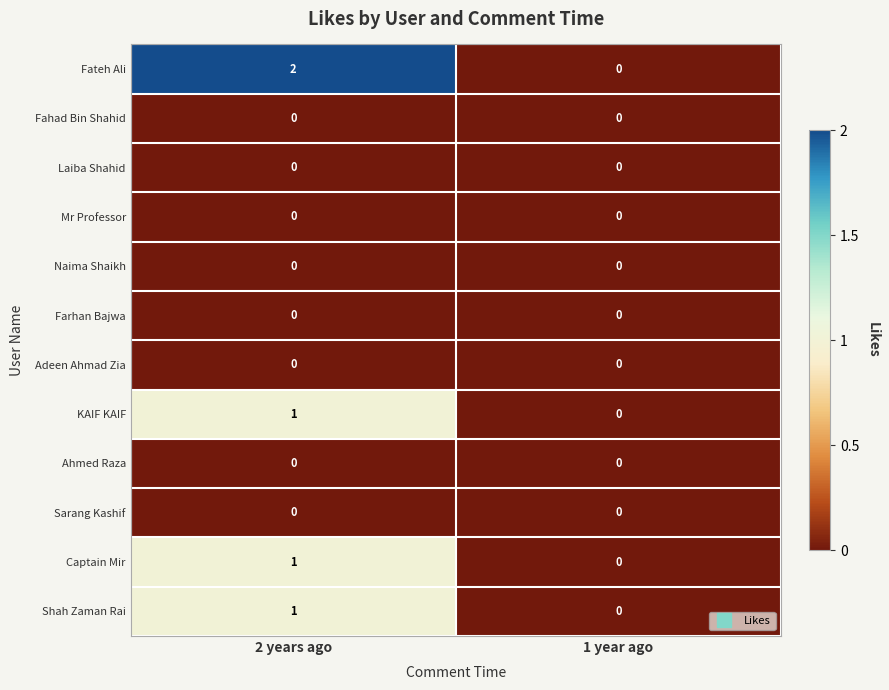

List the labels in order of Shah Zaman Rai value, largest first.

2 years ago, 1 year ago